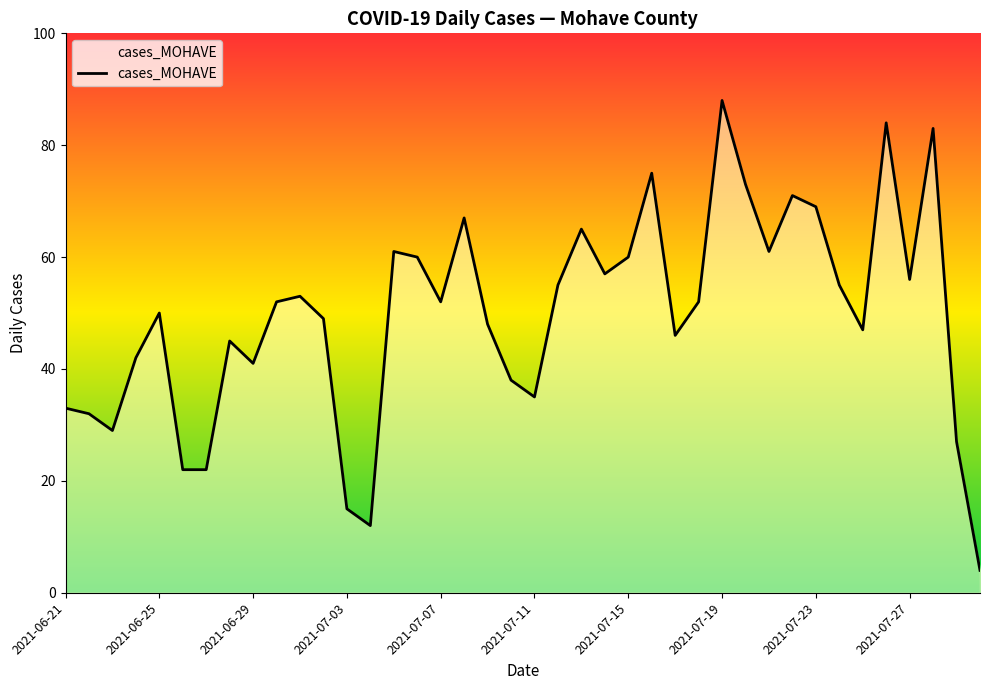

What is the difference between the maximum and minimum values?

84